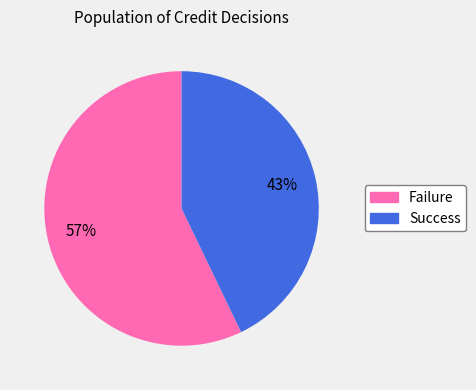

The Failure slice represents 57% of the pie. True or false?

True